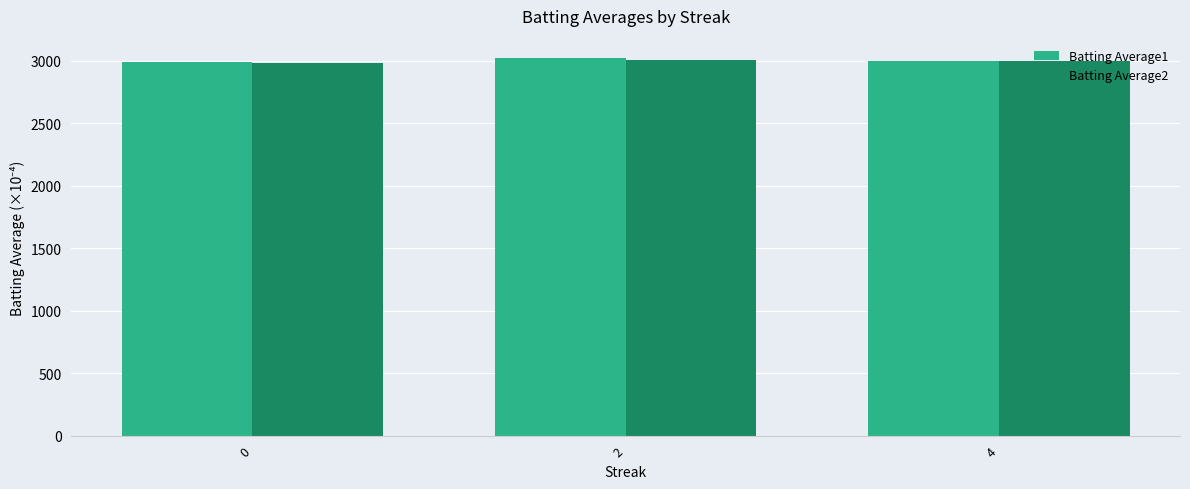

What is the value of the Batting Average1 bar at the 2nd from the left?

3025